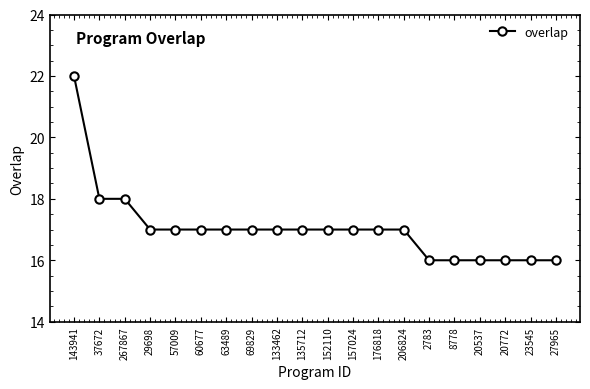

Reading left to right, list all the values displayed in this chart.

22	18	18	17	17	17	17	17	17	17	17	17	17	17	16	16	16	16	16	16